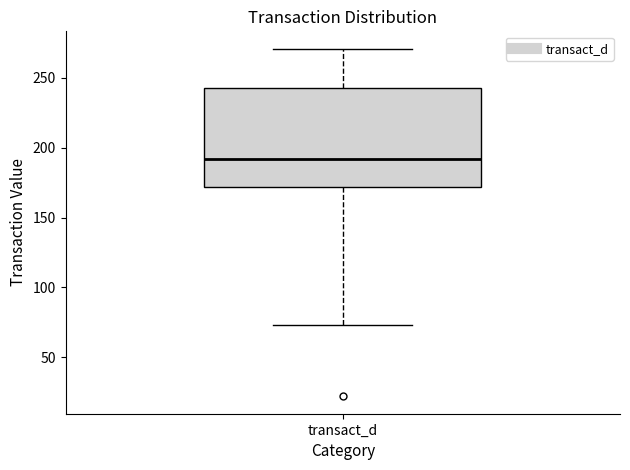

Read this box plot against the y-axis: the position of the median line, the range covered by the box, and the ends of both whiskers. The values are not printed on the chart, so give them approximately, as read against the axis.

median 190, box 170 to 245, whiskers 75 to 270